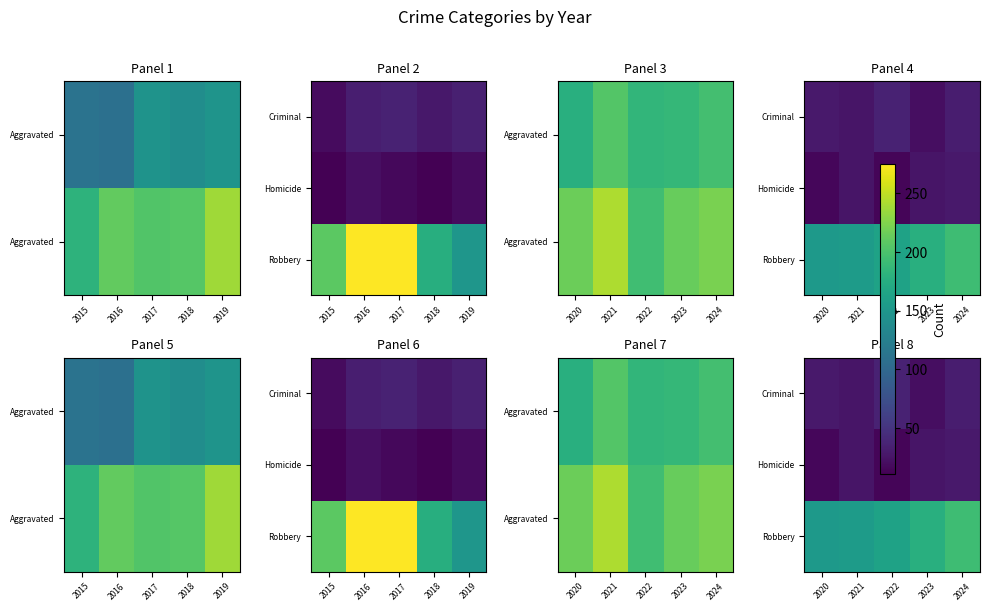

At 2020, list the series in order from largest to smallest.

Robbery, Criminal, Homicide